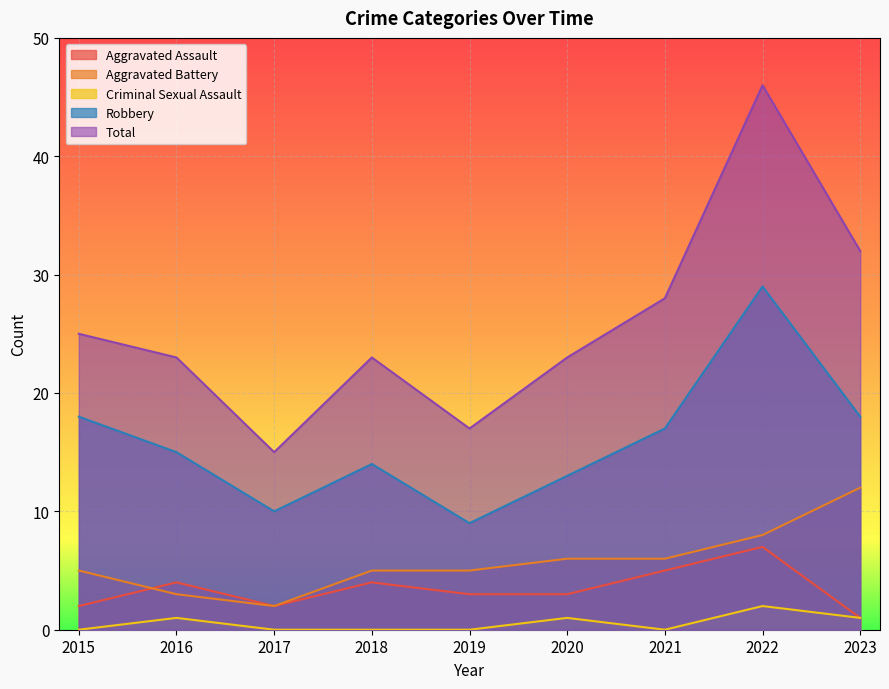

Which series has the largest total across all categories?

Total